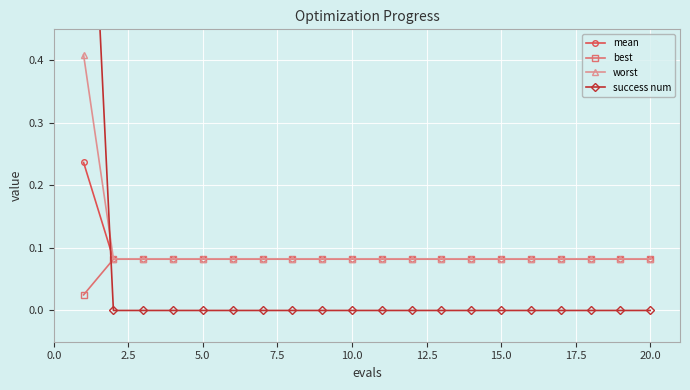

Count the worst values in the range 0 to 1.

20